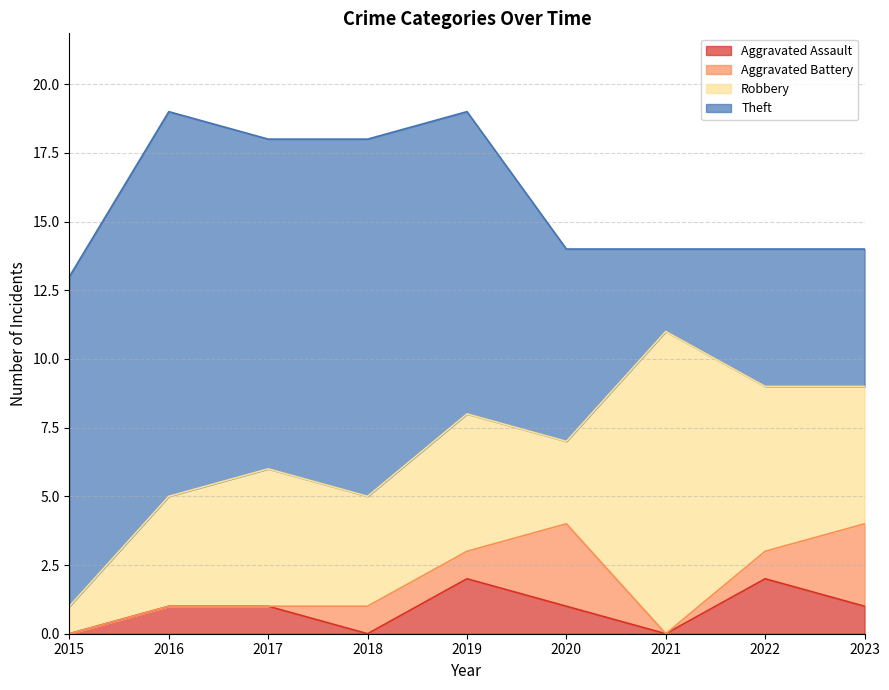

What is the difference between the maximum and second lowest values in the Aggravated Battery series?

3